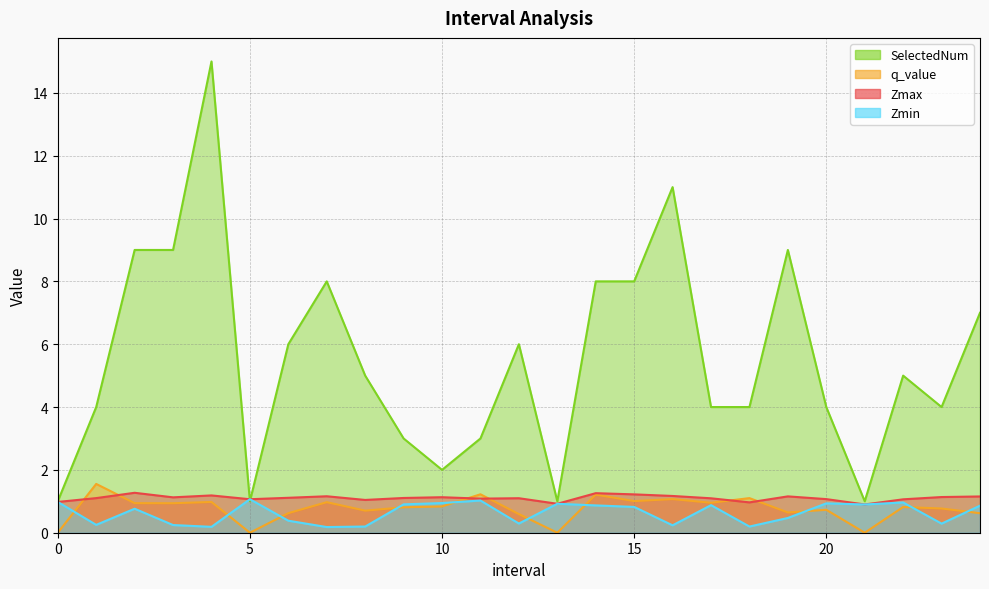

At how many categories does at least one series exceed 6?

9